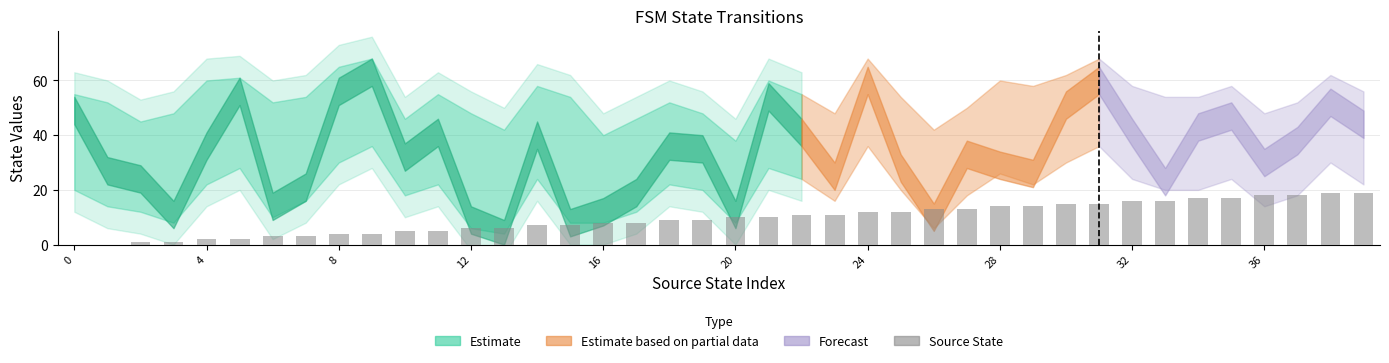

What is the sum of all values?

380